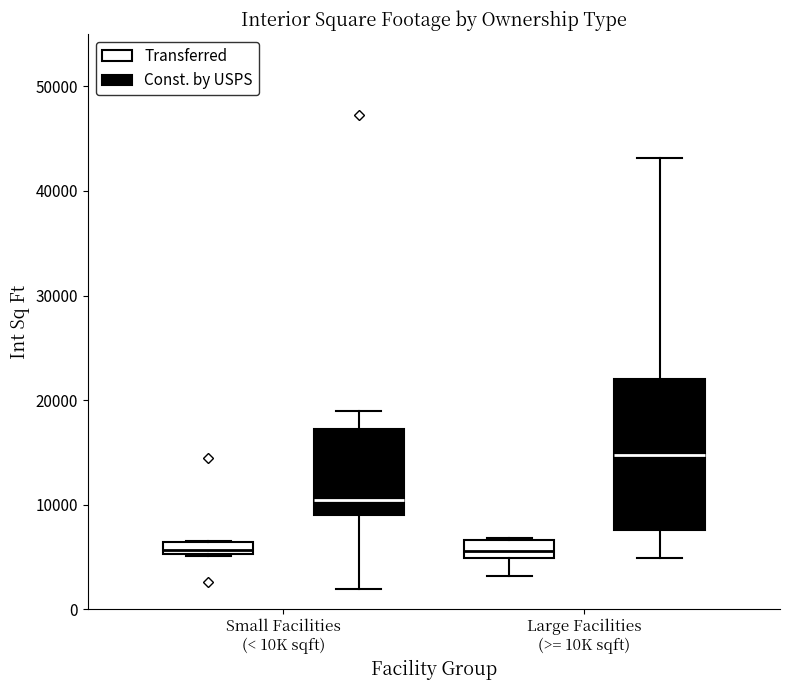

Where does the lower whisker of the box for Large Facilities (>= 10K sqft) (Const. by USPS) end on the y-axis? The values are not printed on the chart, so give them approximately, as read against the axis.

5000